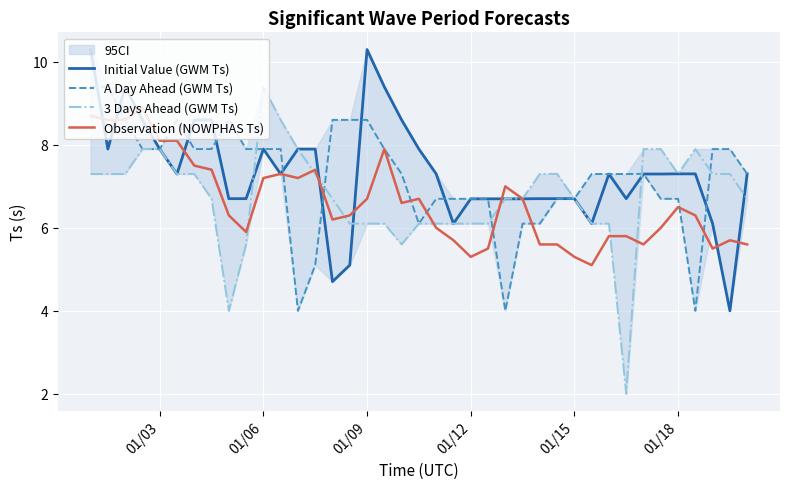

Reading left to right, extract all data points from this chart.

Initial Value (GWM Ts): 10.3	7.9	9.4	8.6	7.9	7.3	8.6	8.6	6.7	6.7	7.9	7.3	7.9	7.9	4.7	5.1	10.3	9.4	8.6	7.9	7.3	6.1	6.7	6.7	6.7	6.7	6.7	6.7	6.7	6.1	7.3	6.7	7.3	7.3	7.3	7.3	6.1	4.0	7.3
A Day Ahead (GWM Ts): 9.4	9.4	8.6	7.9	7.9	8.6	7.9	7.9	8.6	7.9	7.9	7.9	4.0	5.1	8.6	8.6	8.6	7.9	7.3	6.1	6.7	6.7	6.7	6.7	4.0	6.1	6.1	6.7	6.7	7.3	7.3	7.3	7.3	6.7	6.7	4.0	7.9	7.9	7.3
3 Days Ahead (GWM Ts): 7.3	7.3	7.3	7.9	7.9	7.3	7.3	6.7	4.0	5.6	9.4	8.6	7.9	7.3	6.7	6.1	6.1	6.1	5.6	6.1	6.1	6.1	6.1	6.1	6.7	6.7	7.3	7.3	6.7	6.1	6.1	2.0	7.9	7.9	7.3	7.9	7.3	7.3	6.7
Observation (NOWPHAS Ts): 8.7	8.6	8.6	8.9	8.1	8.1	7.5	7.4	6.3	5.9	7.2	7.3	7.2	7.4	6.2	6.3	6.7	7.9	6.6	6.7	6.0	5.7	5.3	5.5	7.0	6.7	5.6	5.6	5.3	5.1	5.8	5.8	5.6	6.0	6.5	6.3	5.5	5.7	5.6